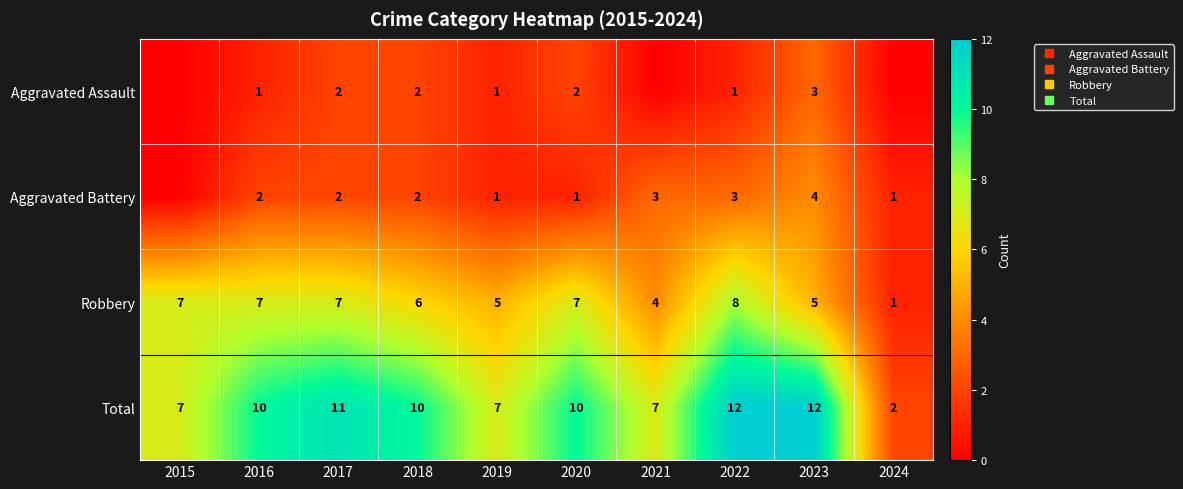

How many Robbery values are between 5 and 7?

7